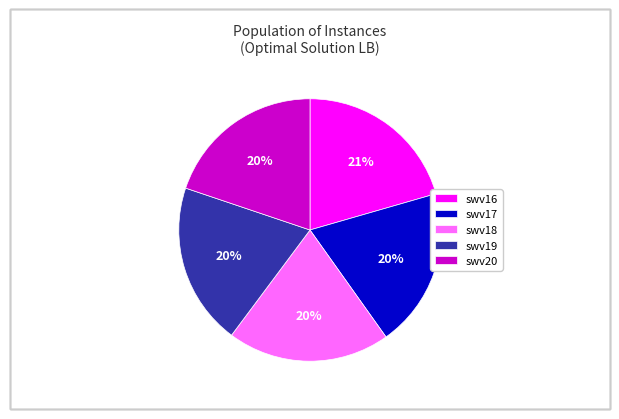

Is the sum of swv18 and swv20 greater than half?

No